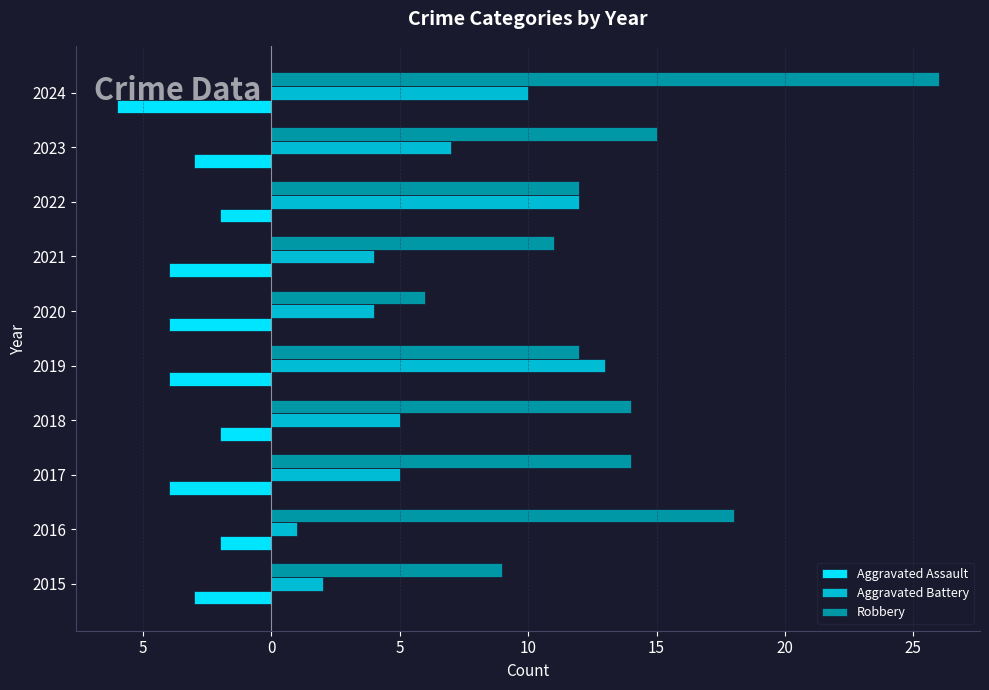

What are all the series names shown in the legend?

Aggravated Assault, Aggravated Battery, Robbery